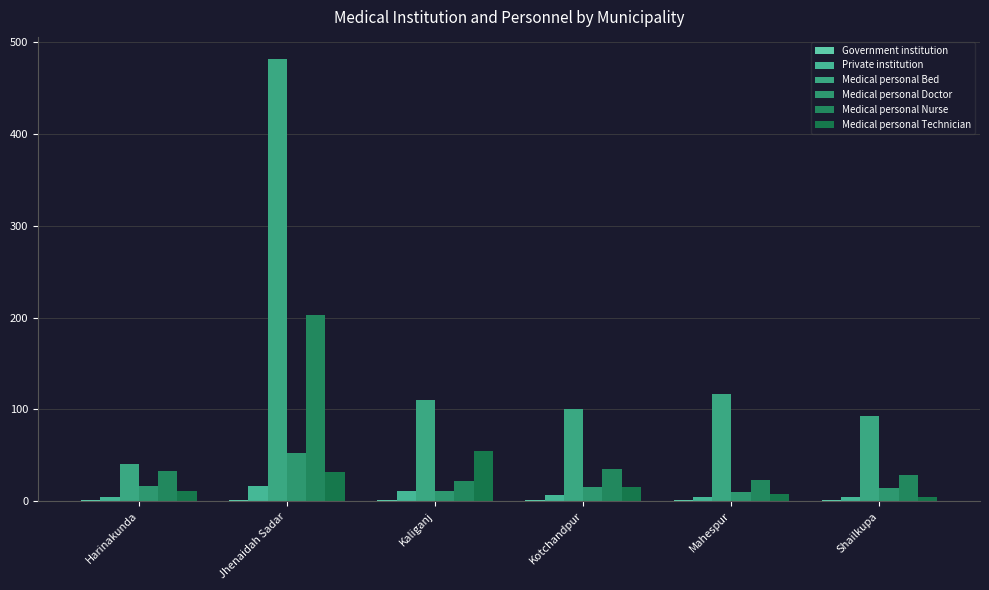

What is the value of the Private institution bar at the 6th from the left?

5